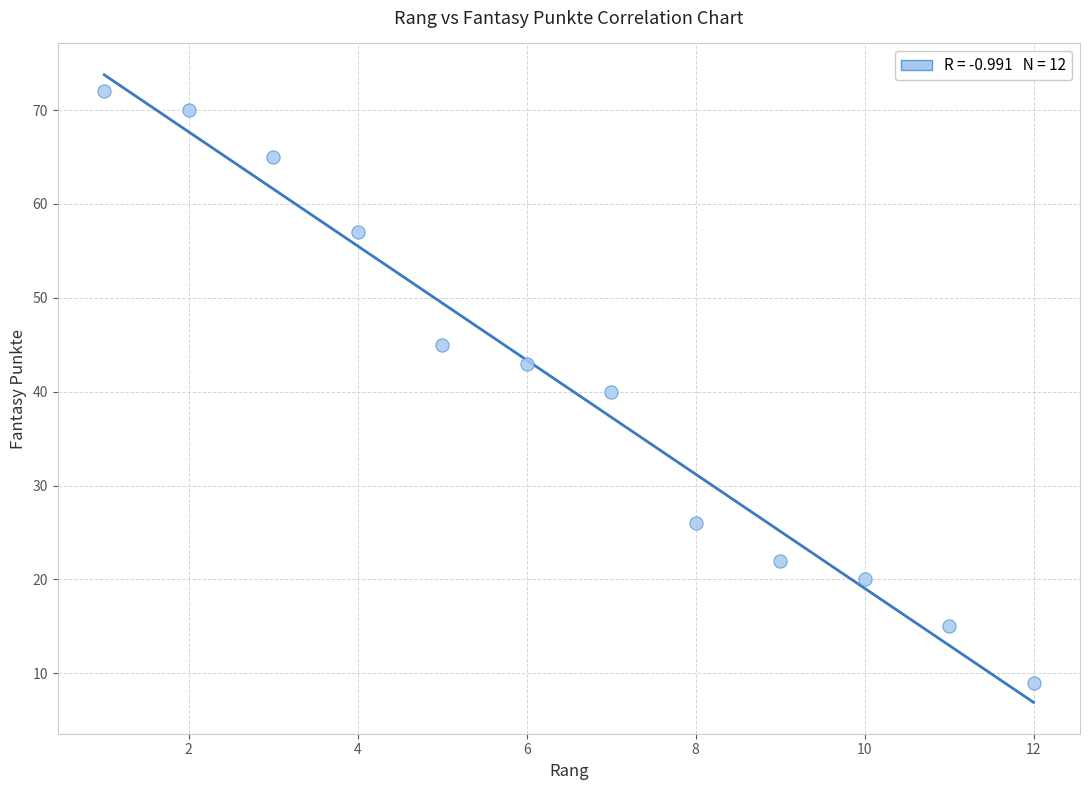

What is the average X value?

6